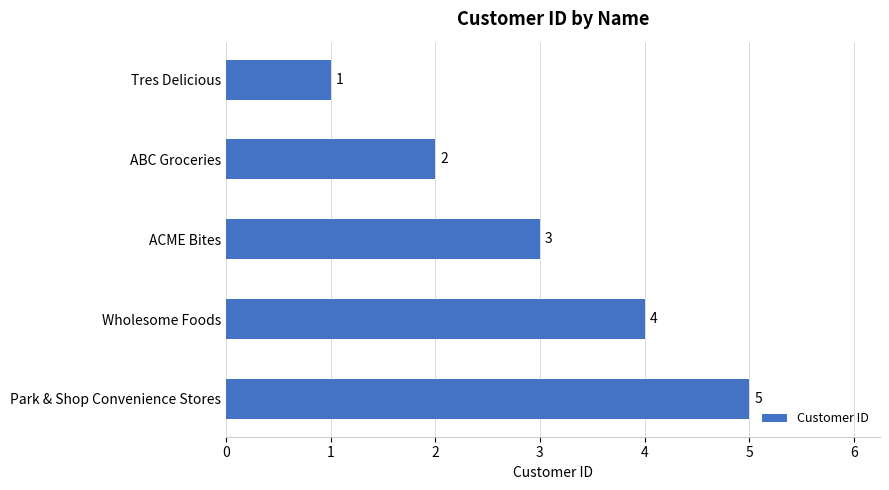

What position from the bottom is ABC Groceries?

4